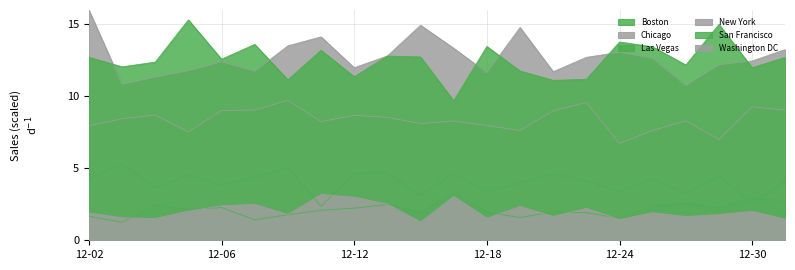

How many values in the San Francisco series are below 12?

7